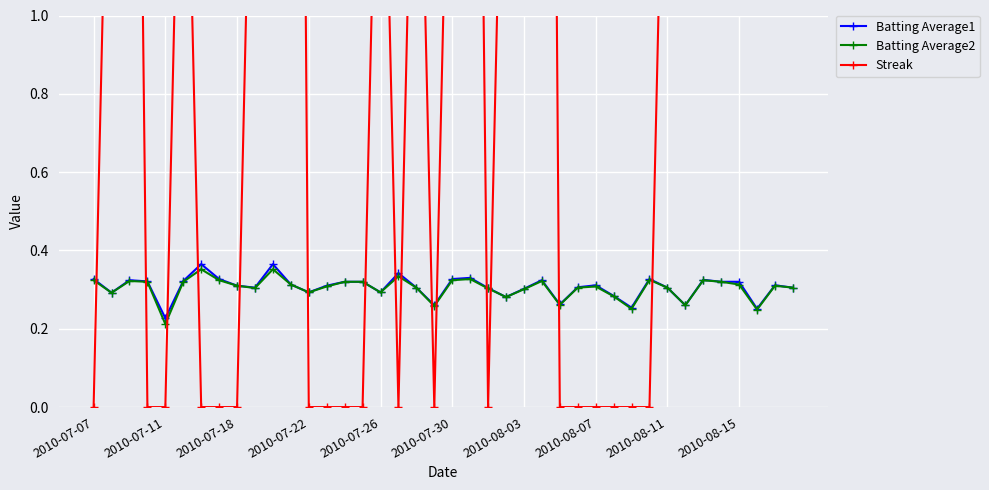

Where is Batting Average2 nearest to the value 0?

2010-07-11